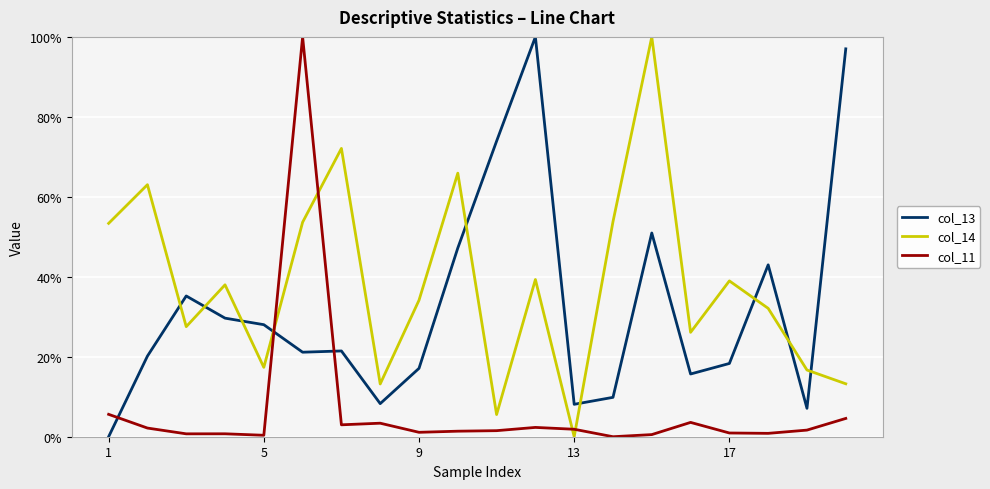

How many interior local peaks does the col_14 series have?

7